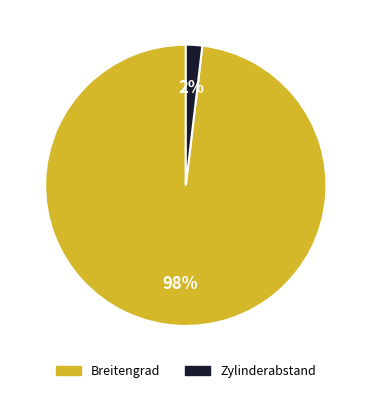

To the nearest percent, what is the difference between the Zylinderabstand and Breitengrad slice percentages?

96%